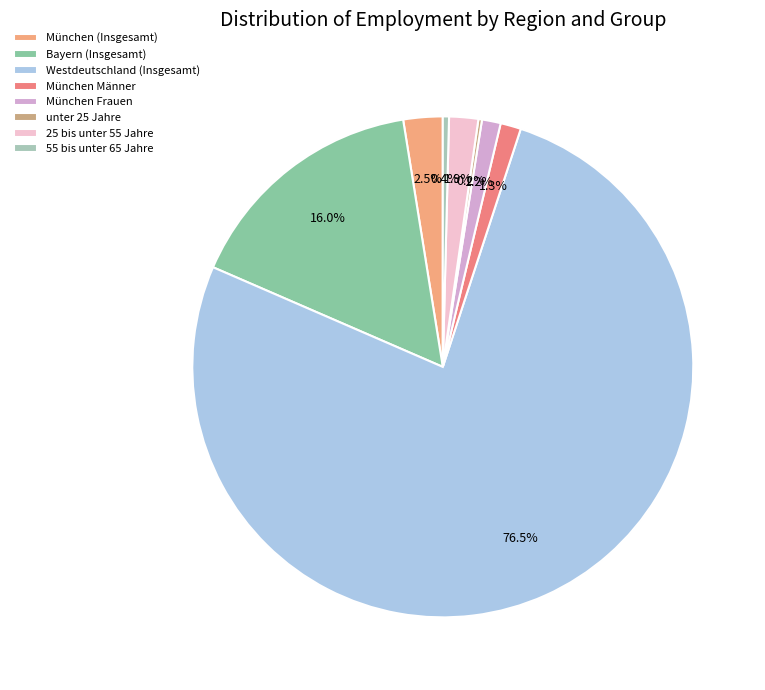

What is the smallest slice in the pie chart?

unter 25 Jahre